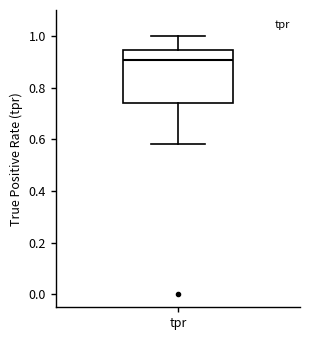

Transcribe this box plot: give where the median line is, the range the box spans, and where the two whiskers end, as read against the y-axis. The values are not printed on the chart, so give them approximately, as read against the axis.

median 0.90, box 0.74 to 0.94, whiskers 0.58 to 1.00